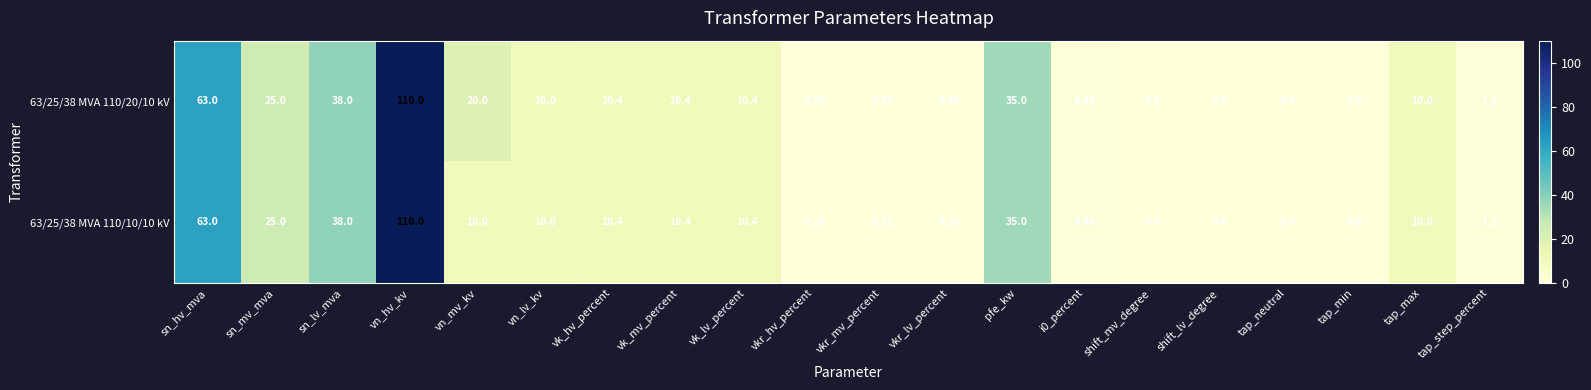

Is the value of 63/25/38 MVA 110/20/10 kV at tap_step_percent greater than the value of 63/25/38 MVA 110/10/10 kV at pfe_kw?

No